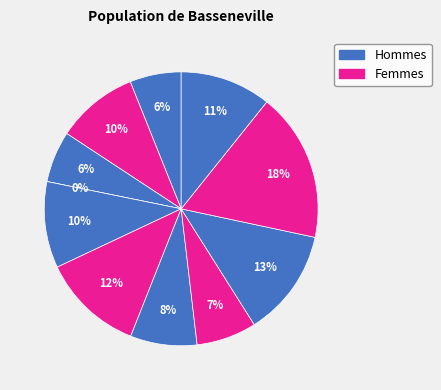

The B14 slice represents 3% of the pie. True or false?

False